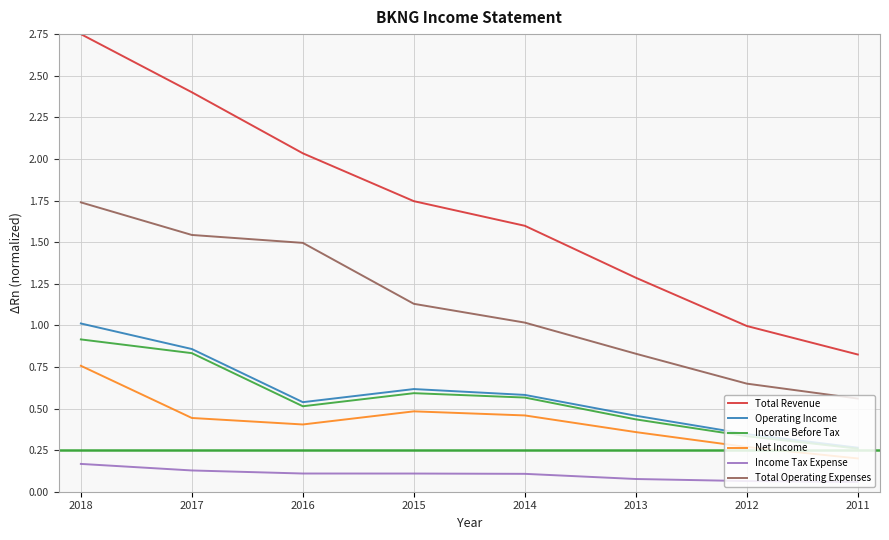

What is the difference between the maximum and second lowest values in the Total Revenue series?

1.8